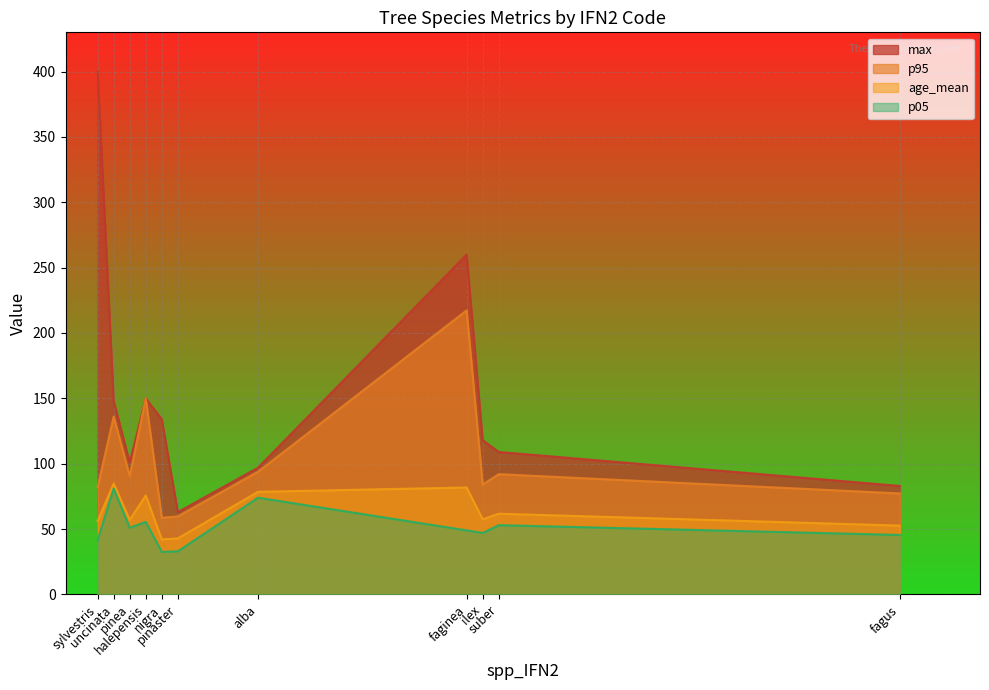

What is the difference between the highest and lowest values at uncinata?

67.0